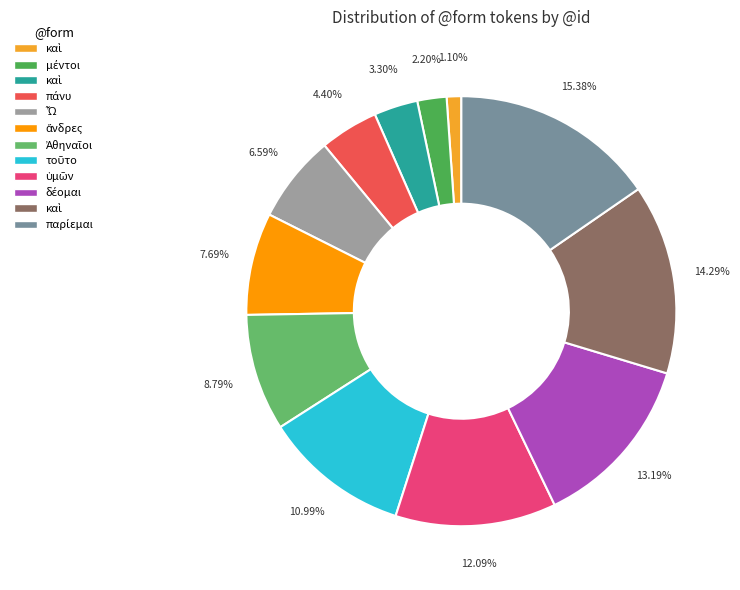

How many slices are in this pie chart?

12